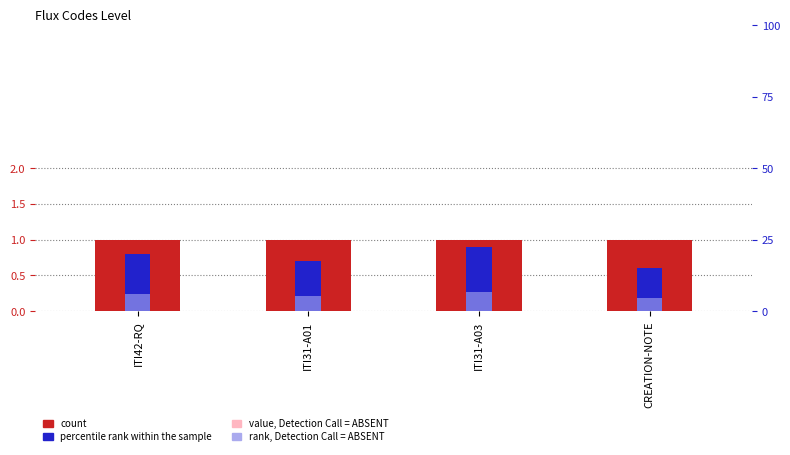

Reading left to right, what are all the values shown in this chart?

count: 1.0	1.0	1.0	1.0
percentile rank within the sample: 0.8	0.7	0.9	0.6
value, Detection Call = ABSENT: 0.6	0.6	0.6	0.6
rank, Detection Call = ABSENT: 0.2	0.2	0.3	0.2